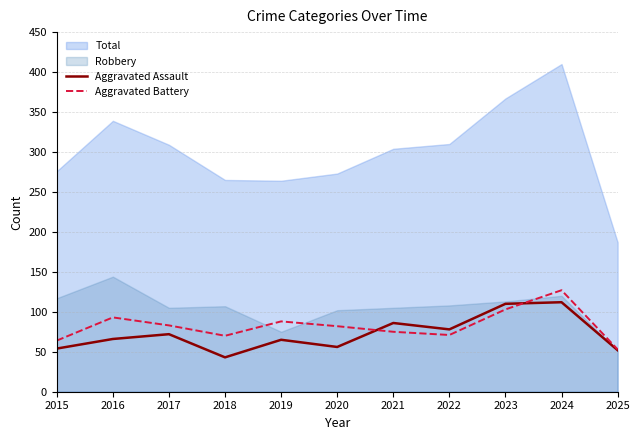

What is the maximum value for Aggravated Battery?

127